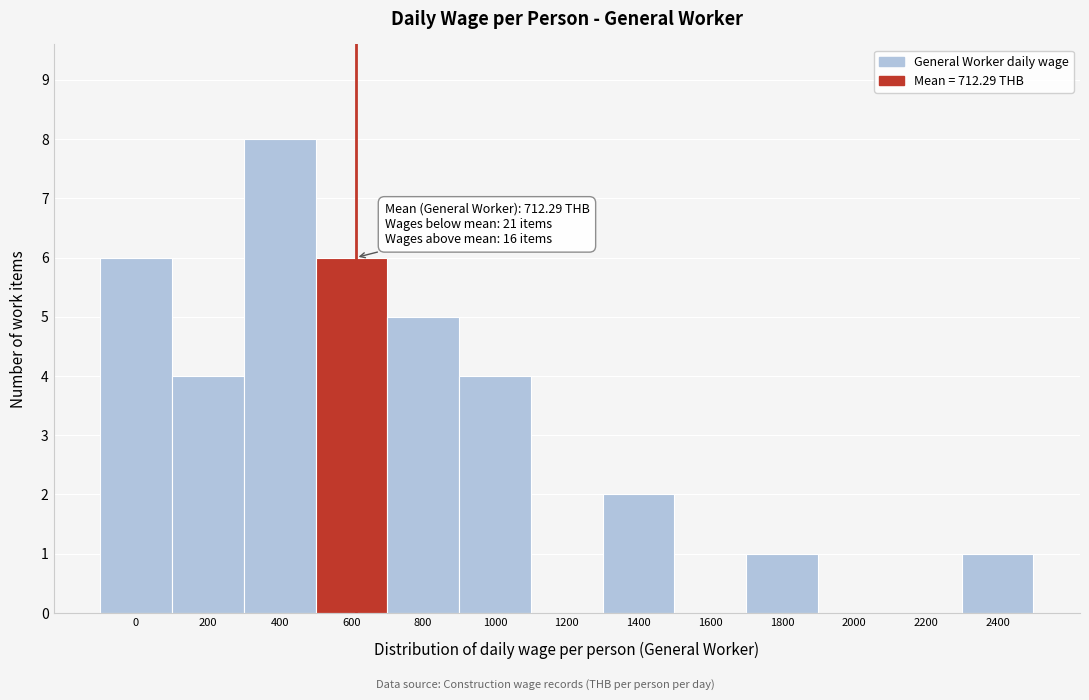

Reading right to left, extract all data points from this chart.

2400=1	2200=0	2000=0	1800=1	1600=0	1400=2	1200=0	1000=4	800=5	600=6	400=8	200=4	0=6